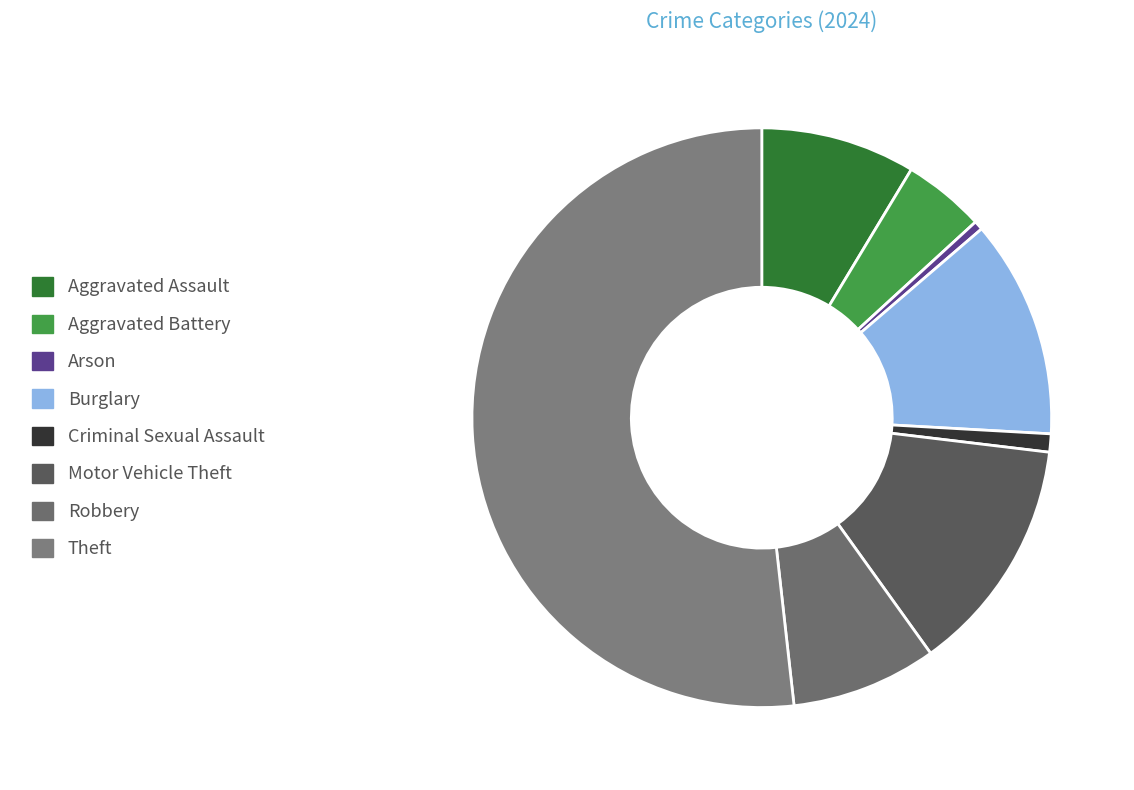

Is the sum of Arson and Robbery greater than half?

No